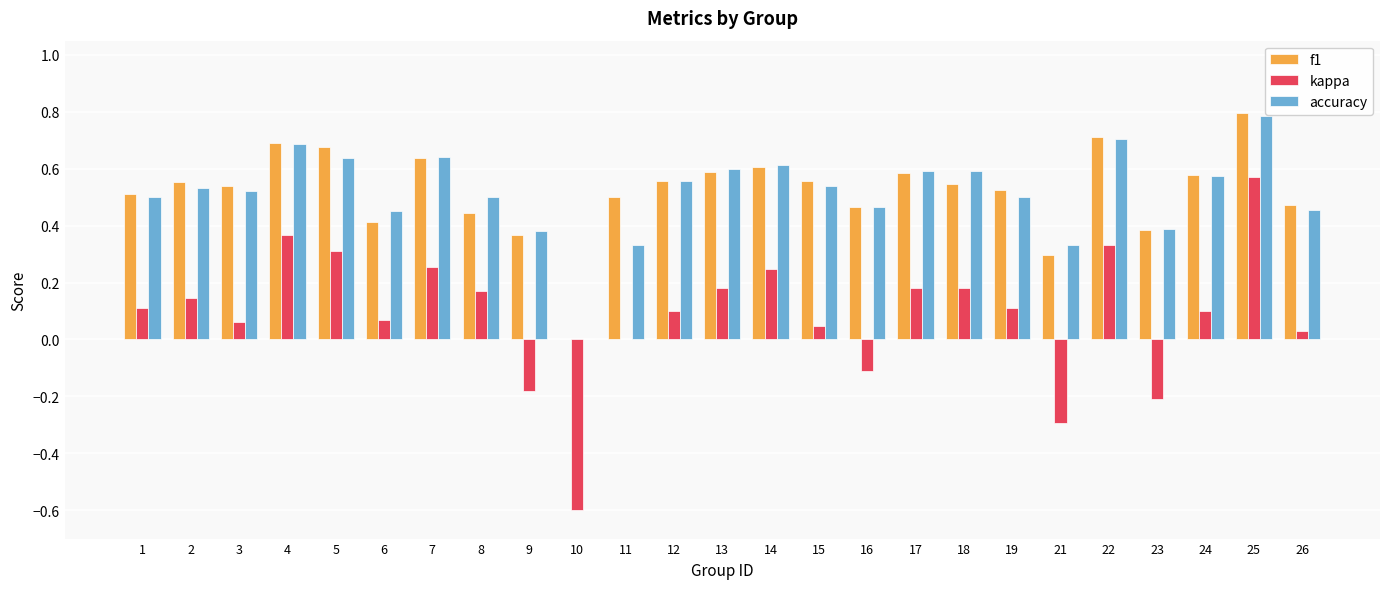

Between 6 and 22, which series saw the biggest shift?

f1